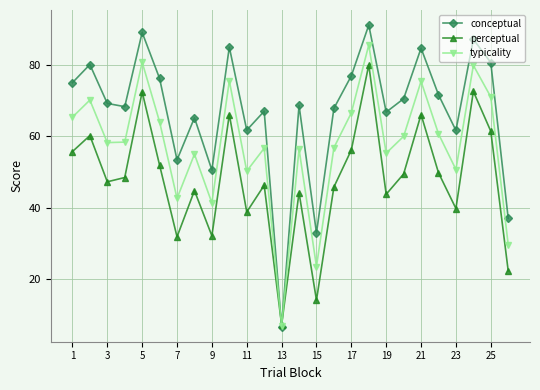

What is the maximum value shown in the chart?

91.3